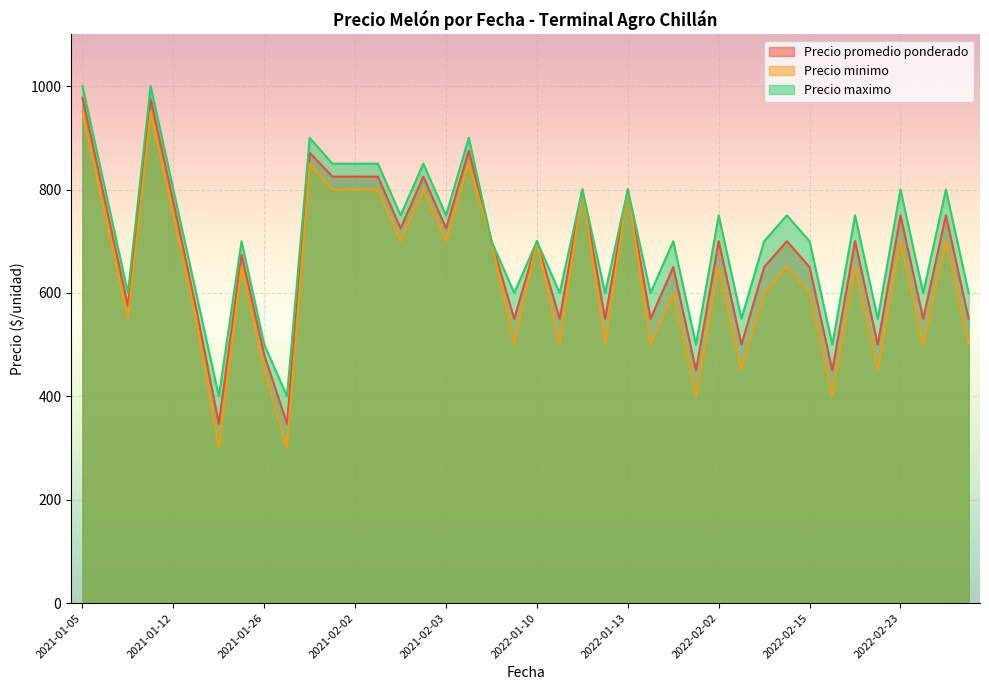

What is the smallest value displayed?

300